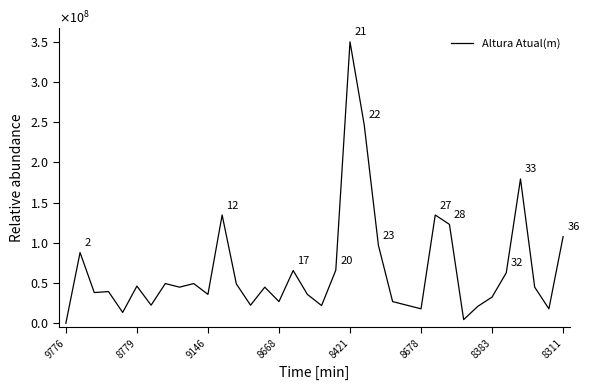

Reading left to right, extract all data points from this chart.

0.0	87948717.9	38141025.6	39397435.9	13461538.5	46217948.7	22435897.4	49358974.4	44871794.9	49358974.4	35897435.9	134615384.6	48910256.4	22435897.4	44871794.9	26923076.9	65557692.3	35897435.9	21987179.5	65961538.5	350000000.0	246794871.8	96923076.9	26923076.9	22435897.4	17948717.9	134615384.6	122948717.9	4487179.5	21089743.6	32532051.3	62820512.8	179487179.5	44871794.9	17948717.9	107692307.7